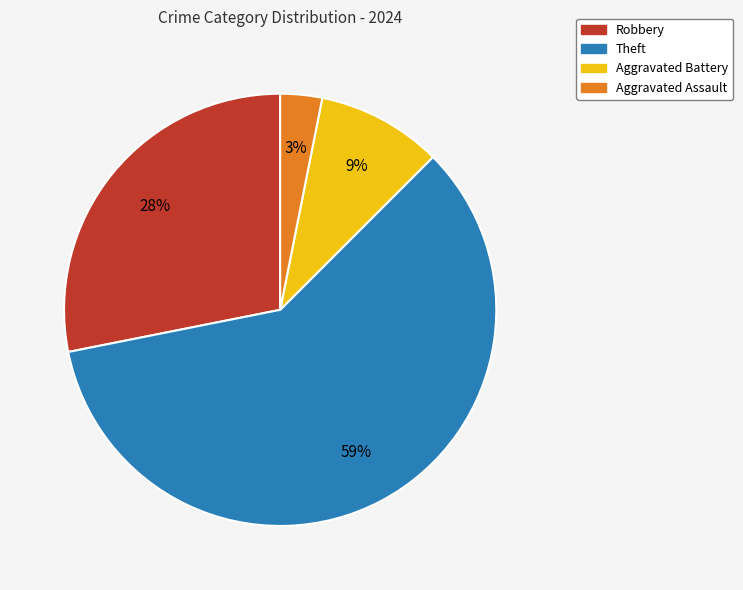

Which slice is the smallest?

Aggravated Assault